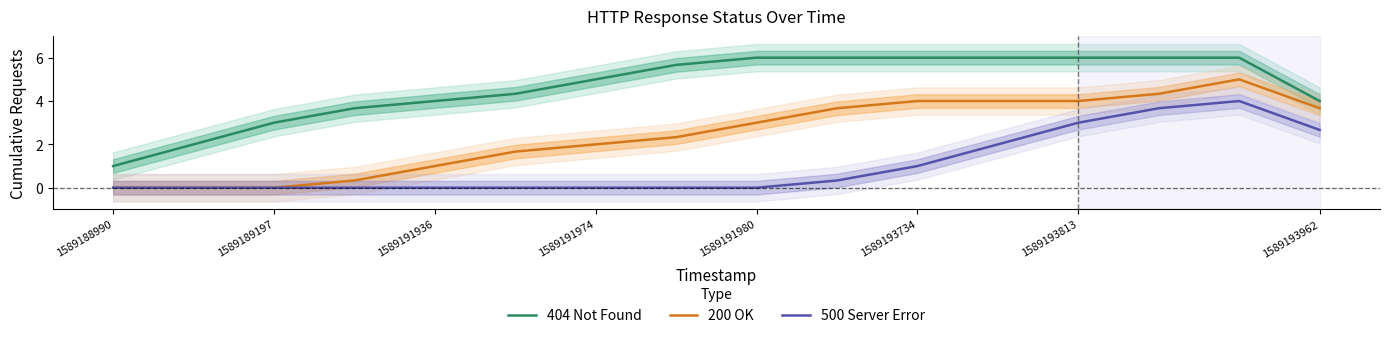

At which category does the chart reach its minimum across all series?

1589188990